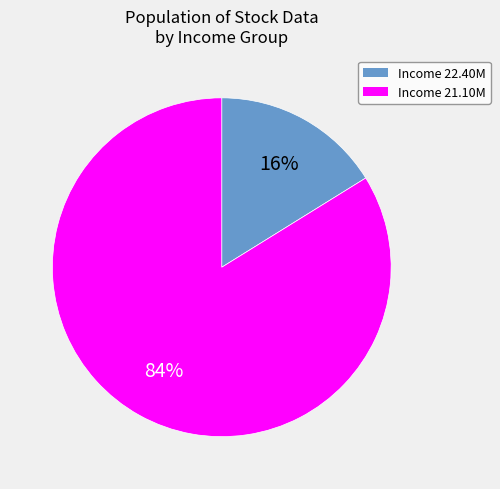

To the nearest percent, what is the average slice percentage?

50%